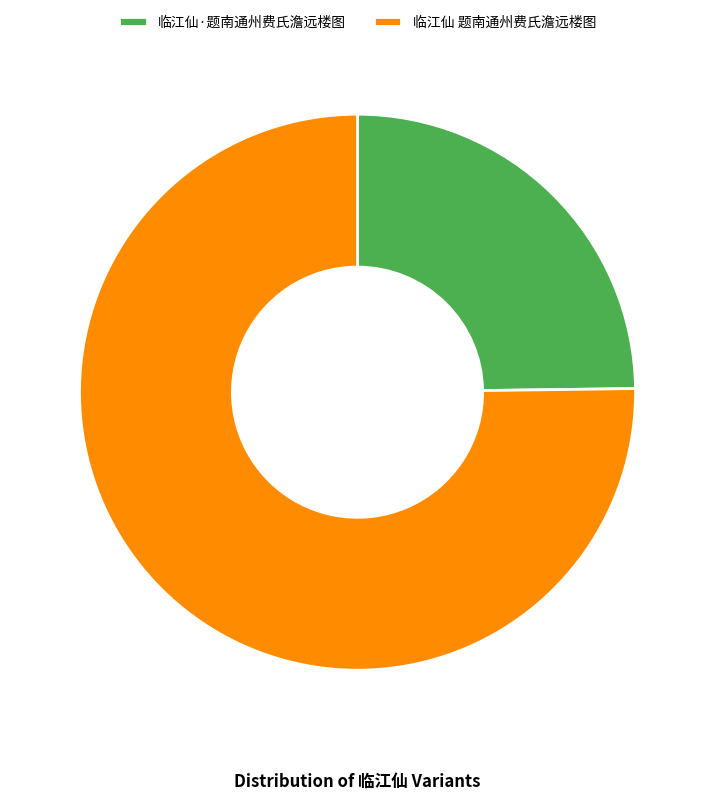

Rank the categories by value from highest to lowest.

临江仙 题南通州费氏澹远楼图, 临江仙·题南通州费氏澹远楼图